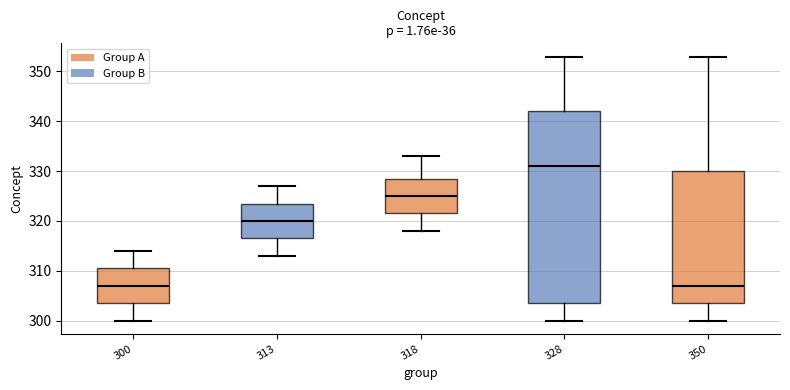

Reading left to right, read every box against the y-axis: the position of its median line, the range the box covers, and the ends of its whiskers. The values are not printed on the chart, so give them approximately, as read against the axis.

300: median 307, box 304 to 311, whiskers 300 to 314
313: median 320, box 317 to 324, whiskers 313 to 327
318: median 325, box 322 to 329, whiskers 318 to 333
328: median 331, box 304 to 342, whiskers 300 to 353
350: median 307, box 304 to 330, whiskers 300 to 353